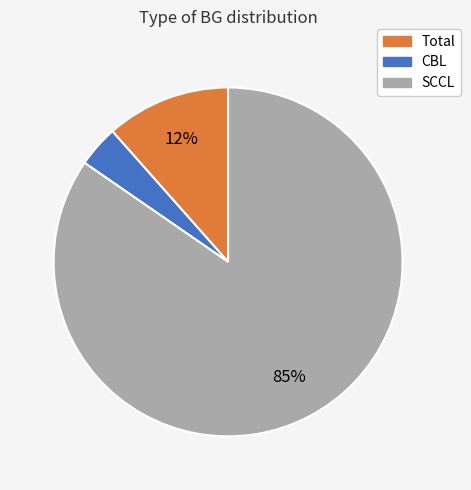

To the nearest percent, what is the combined percentage of CBL and SCCL?

88%